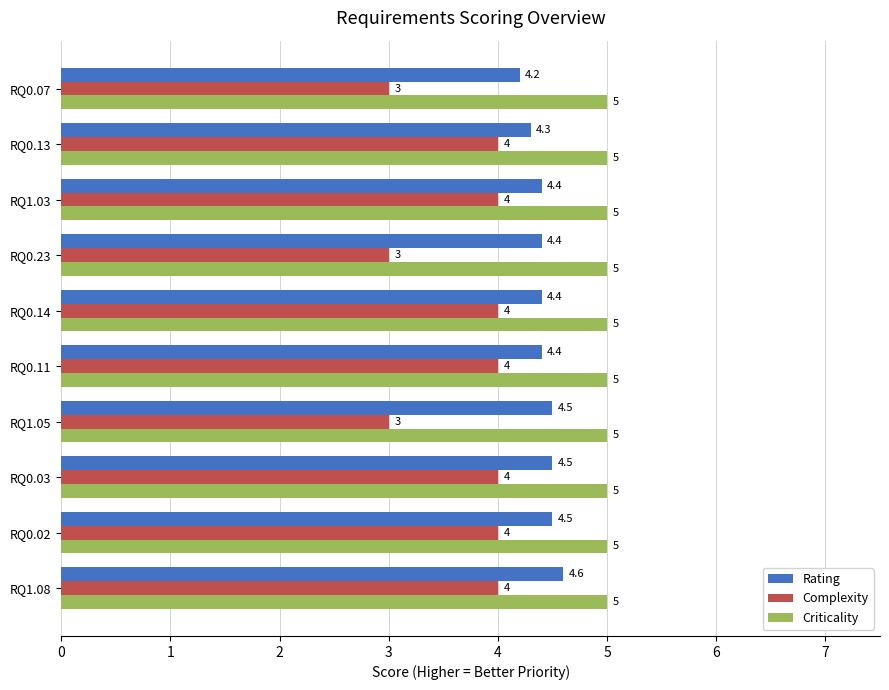

What is the sum of all Rating values?

44.2